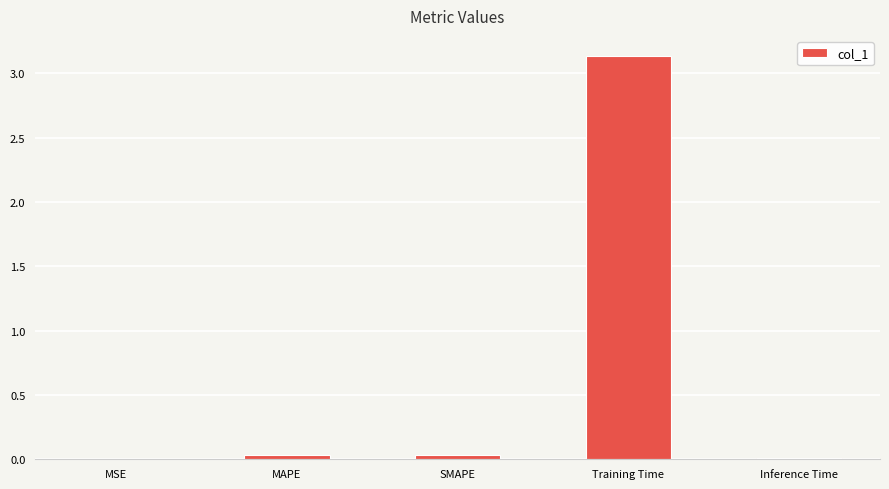

Is it true that the value at MAPE is 0.0?

True